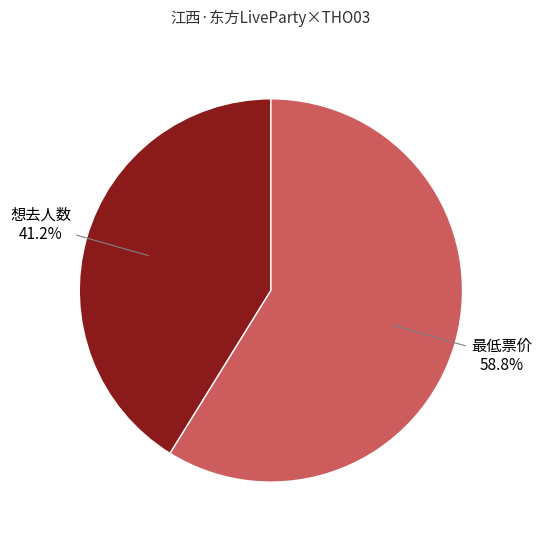

What is the smallest slice in the pie chart?

想去人数